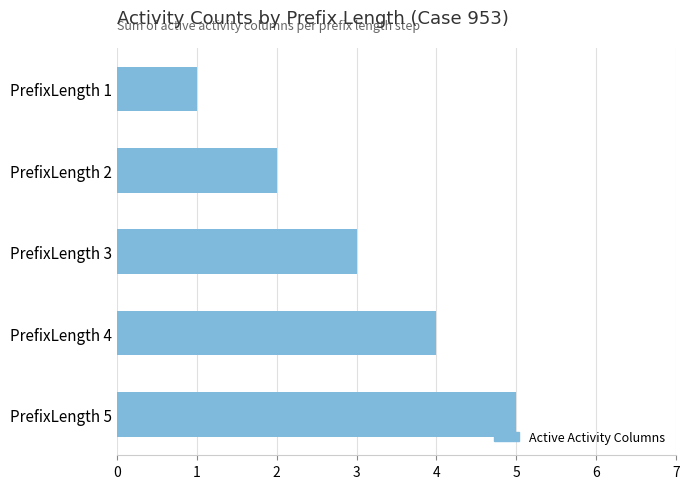

What is the change in value from PrefixLength 2 to PrefixLength 5?

+3